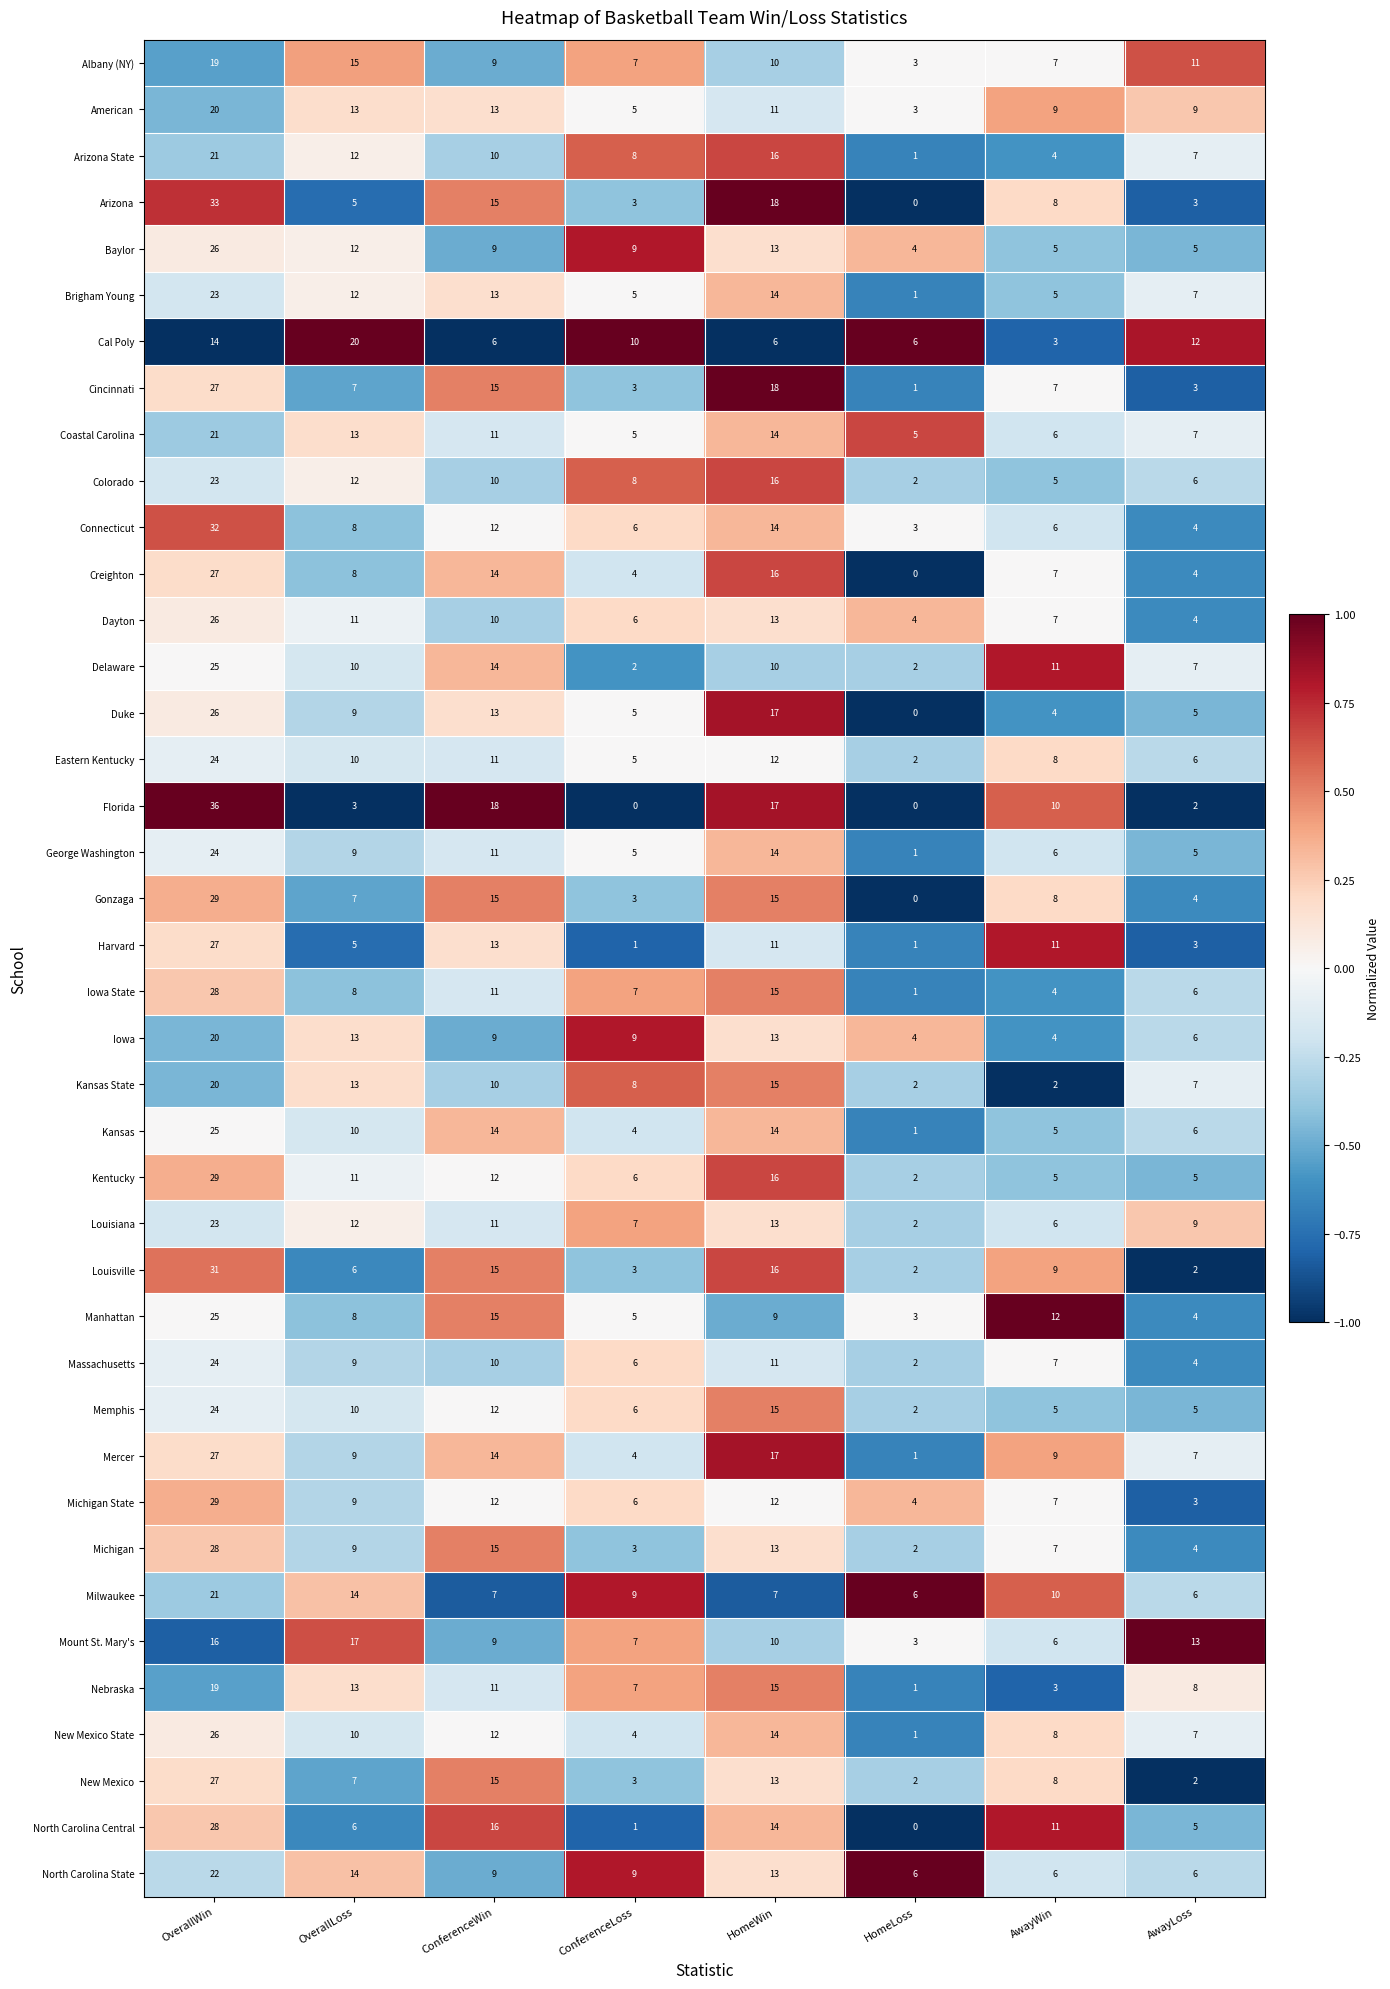

What is the difference between the Milwaukee values at OverallLoss and OverallWin?

7